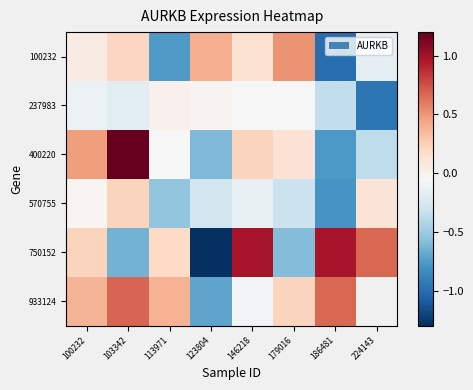

Is it true that 400220 equals -0.1 at 113971?

False